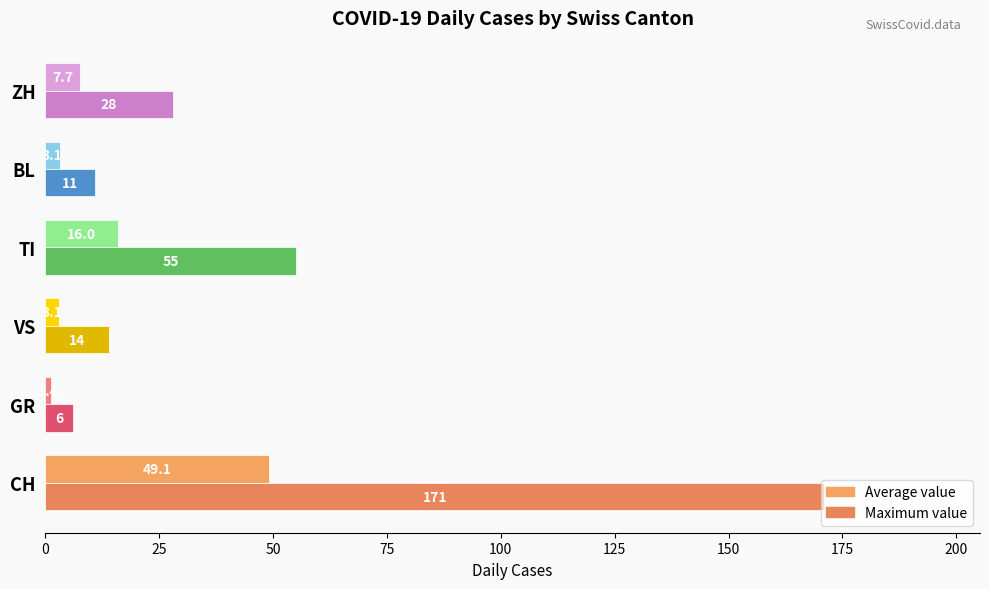

How many series are shown in this chart?

2